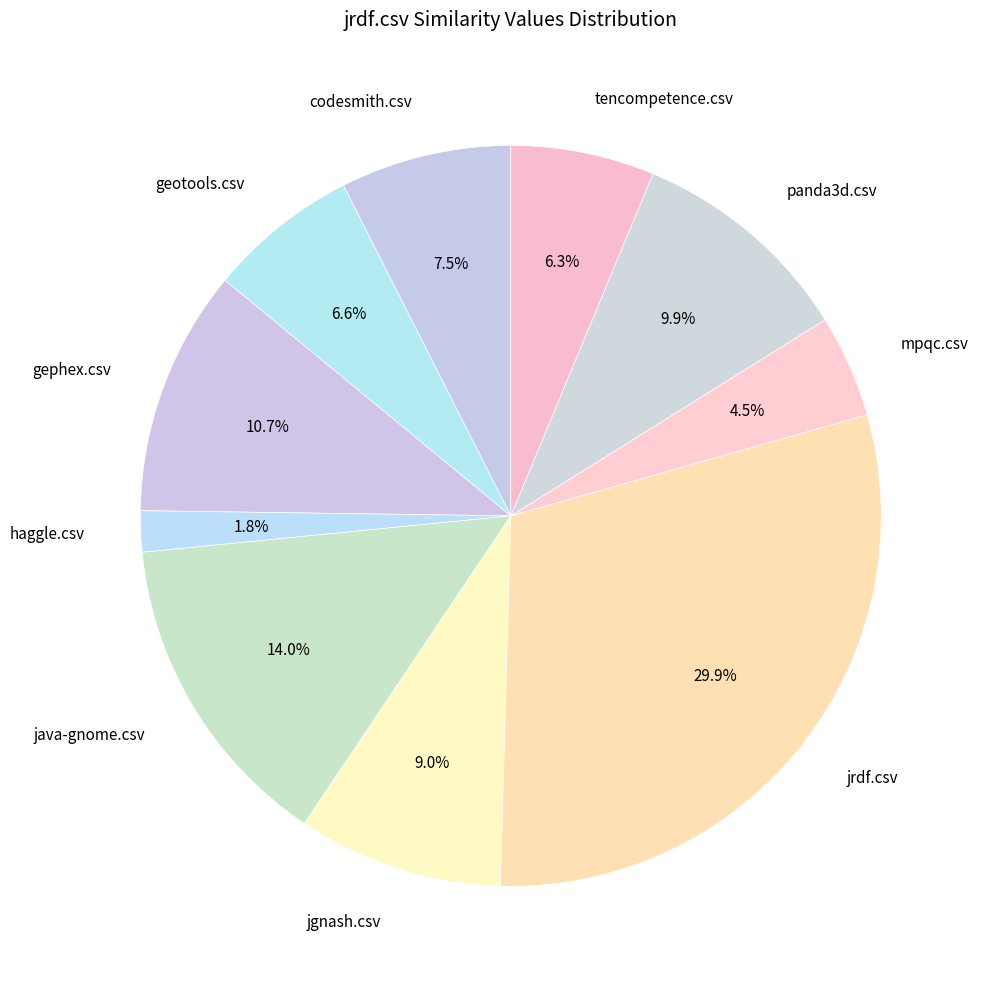

True or false: haggle.csv accounts for 16% of the total.

False